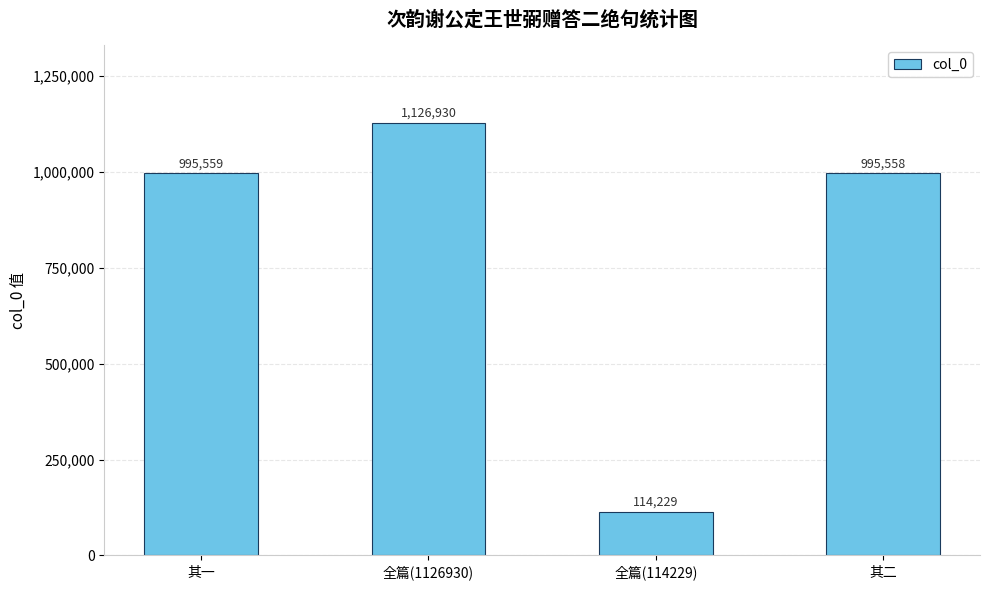

What is the sum of the values at 全篇(1126930) and 其一?

2122489